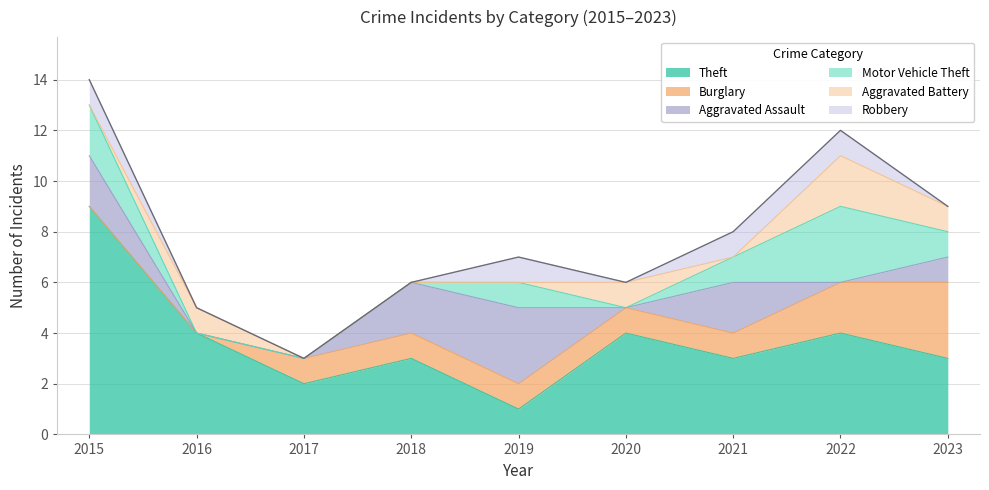

The Motor Vehicle Theft series shows -2 at 2017. True or false?

False